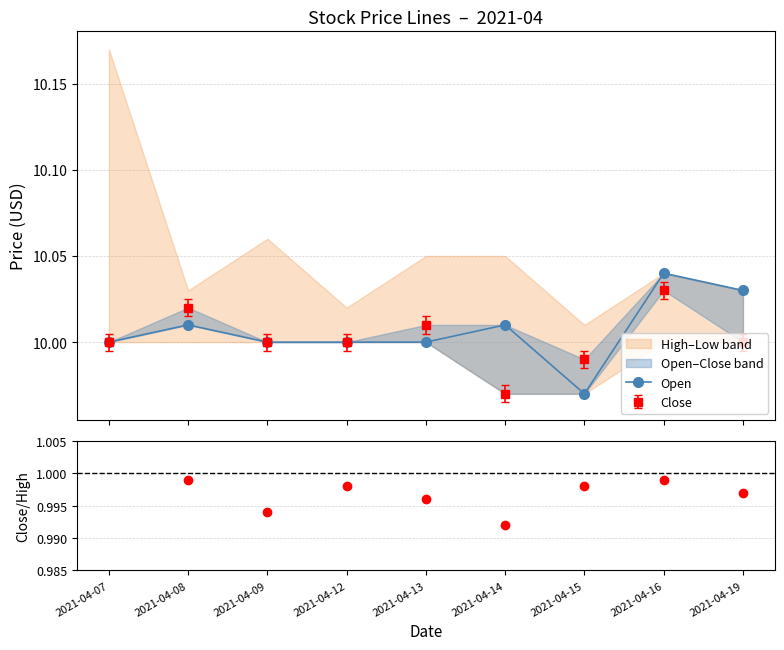

What is the spread (max minus min) of values at 2021-04-13?

9.0